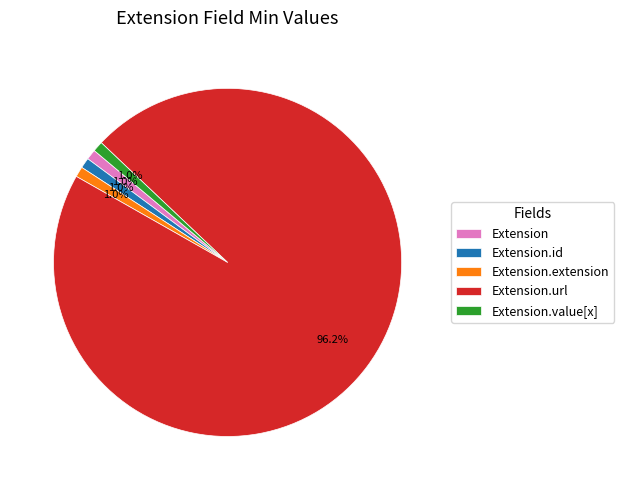

Do Extension.url and Extension.value[x] together represent more than half of the pie?

Yes